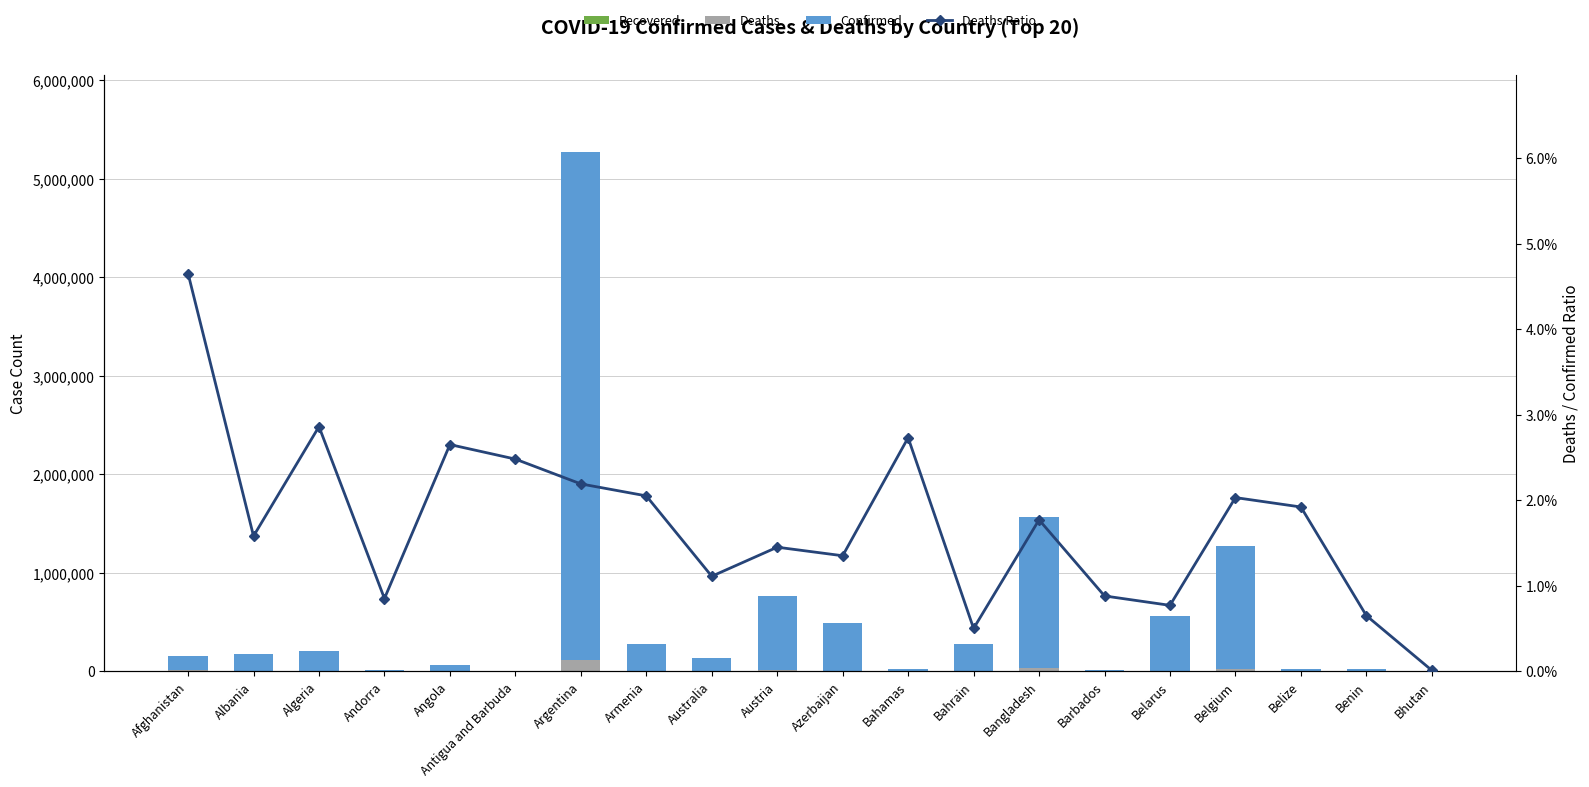

What is the greatest value displayed?

5150784.0